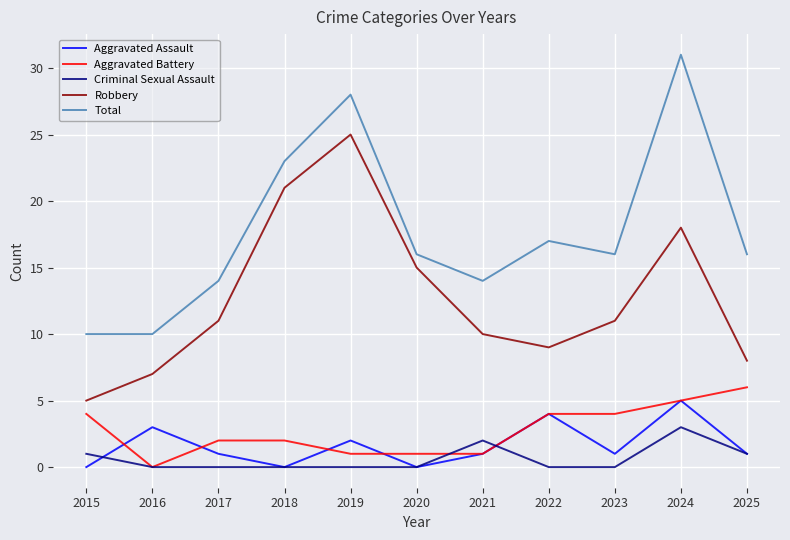

Which category has the highest value in the Aggravated Assault series?

2024